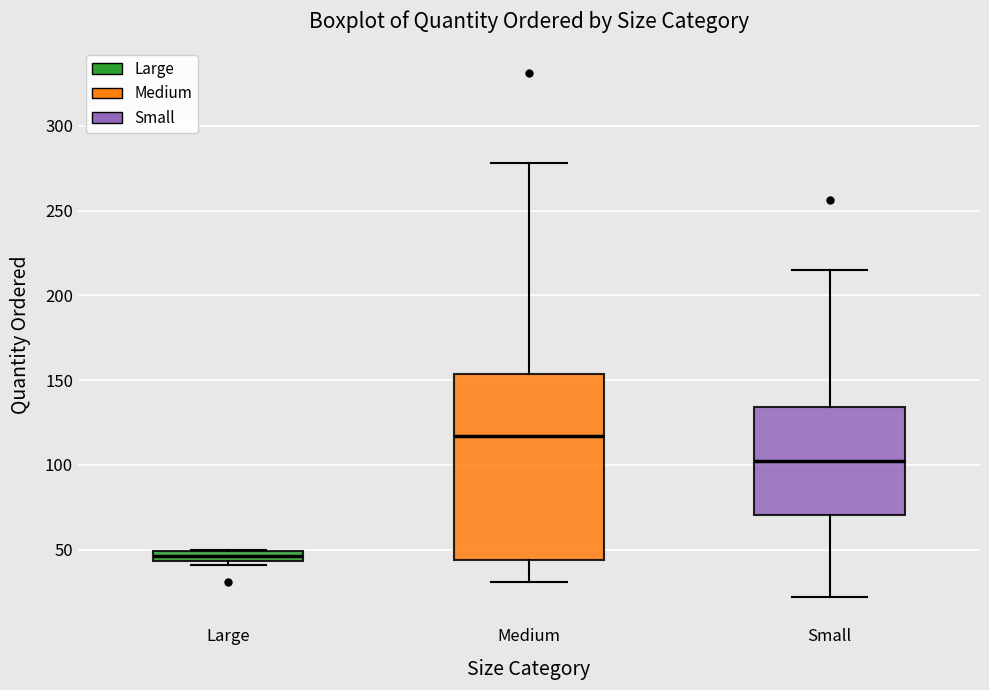

Which box's median line is the highest?

Medium